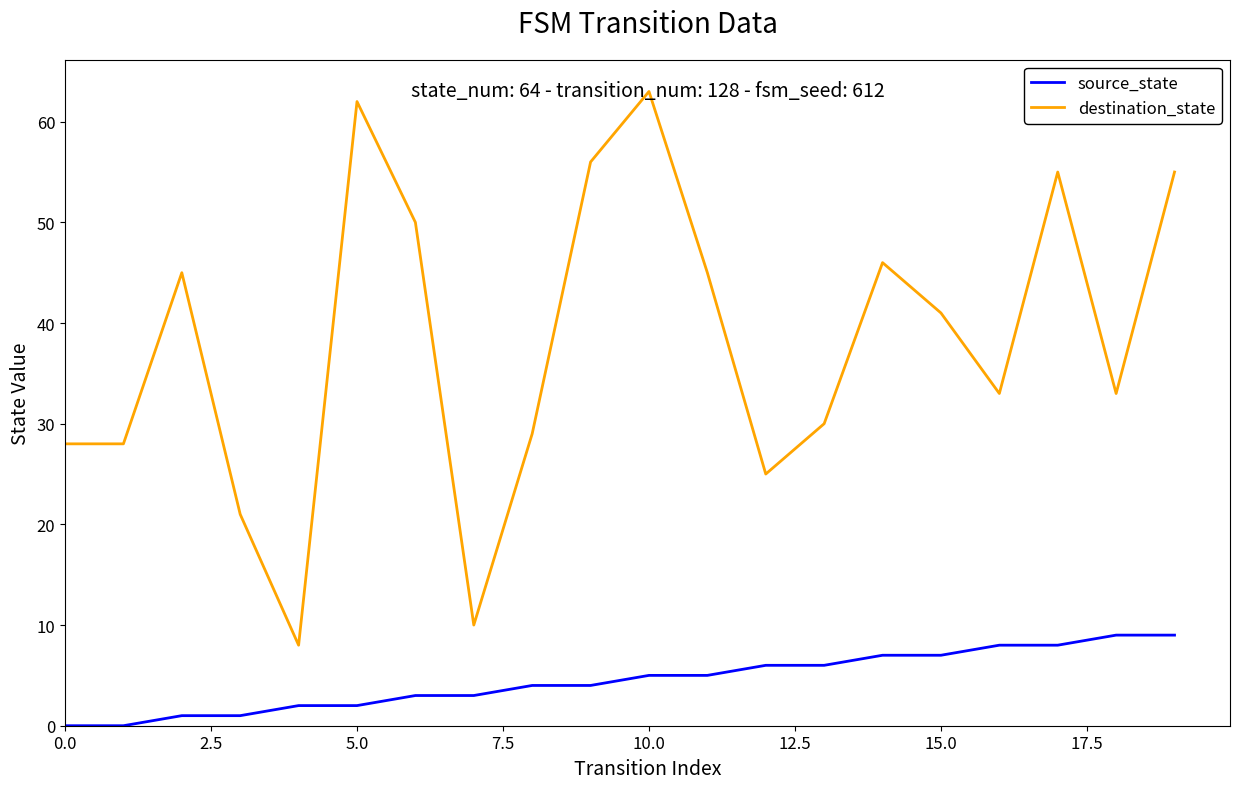

True or false: source_state and destination_state cross at least once.

False